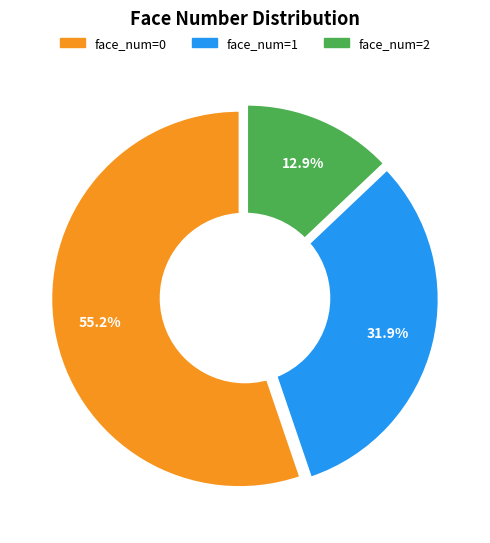

How many segments does this pie chart have?

3